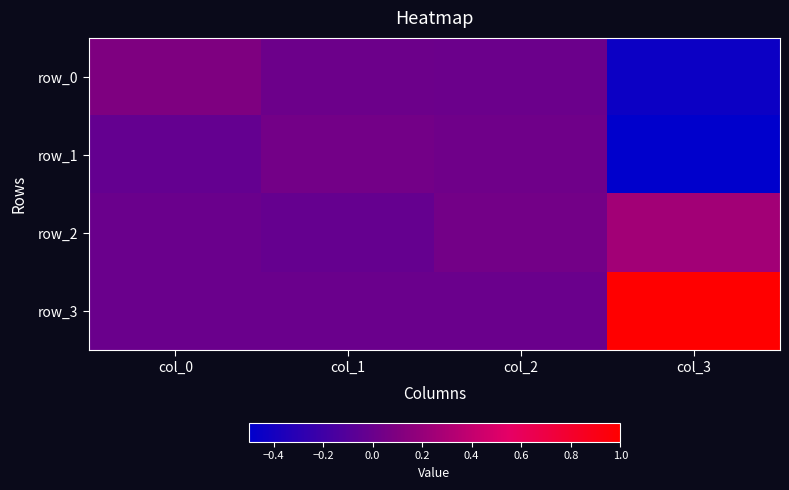

What is the sum of the row_0 values at col_2 and col_3?

-0.4